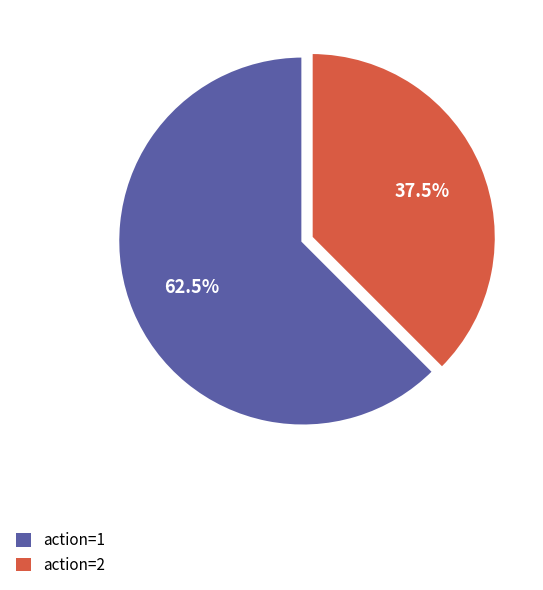

Combined, what portion of the pie is action=1 and action=2?

100.0%